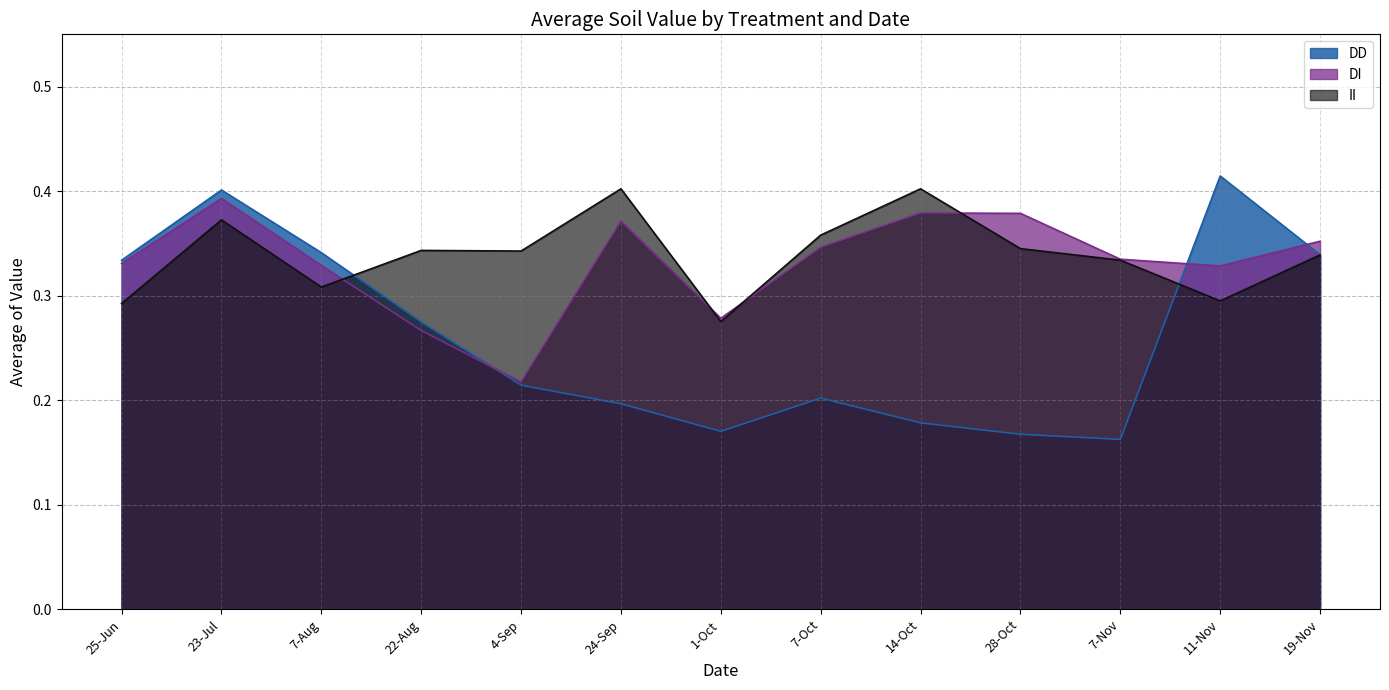

What is the spread (max minus min) of values at 1-Oct?

0.1